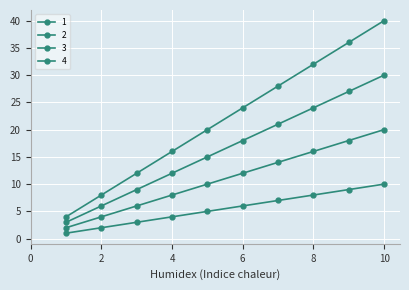

Is this an area chart (filled region under the line)?

No